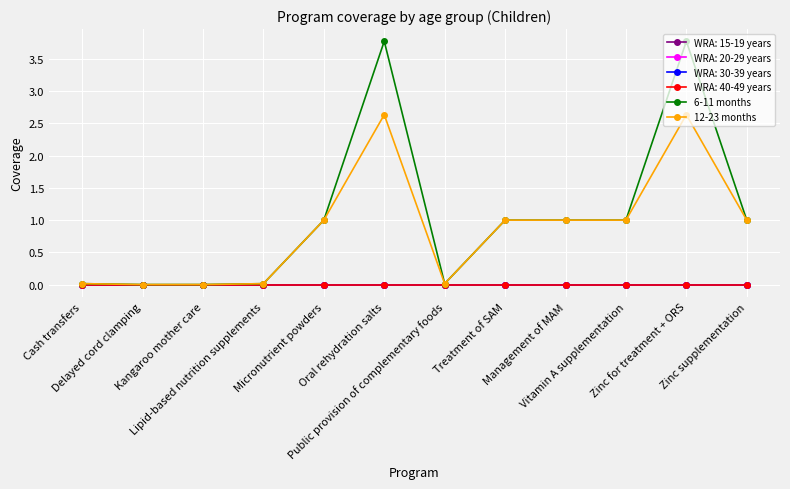

How many lines are shown in the chart?

6